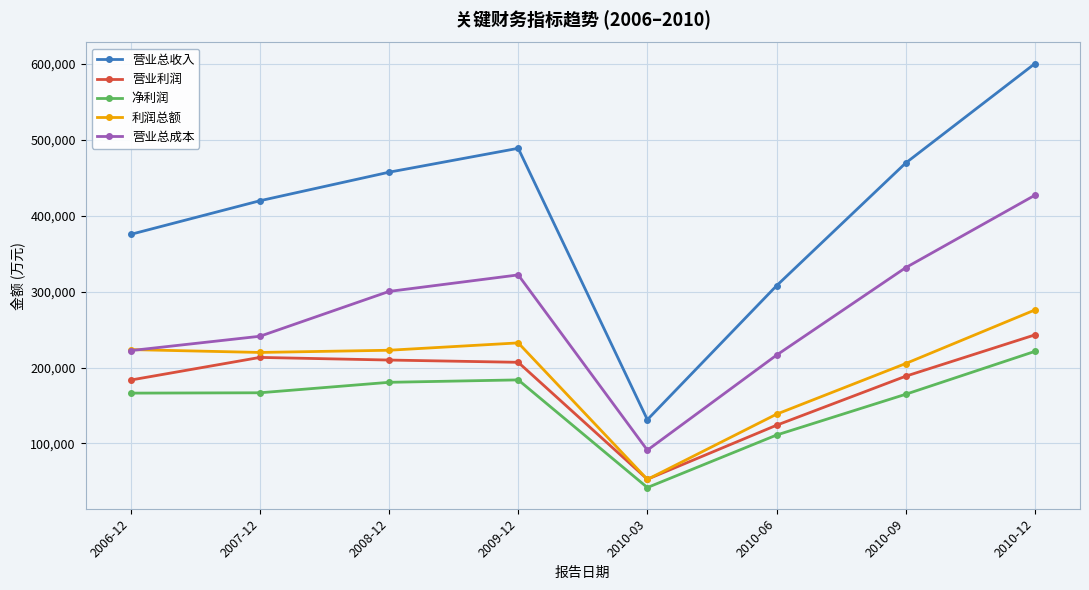

Does the chart have visible grid lines?

Yes